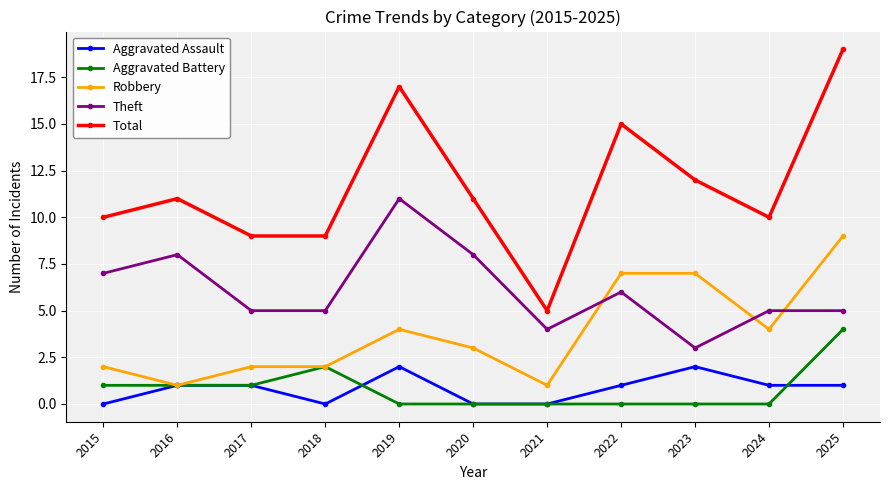

Reading left to right, extract all data points from this chart.

Aggravated Assault: 0	1	1	0	2	0	0	1	2	1	1
Aggravated Battery: 1	1	1	2	0	0	0	0	0	0	4
Robbery: 2	1	2	2	4	3	1	7	7	4	9
Theft: 7	8	5	5	11	8	4	6	3	5	5
Total: 10	11	9	9	17	11	5	15	12	10	19